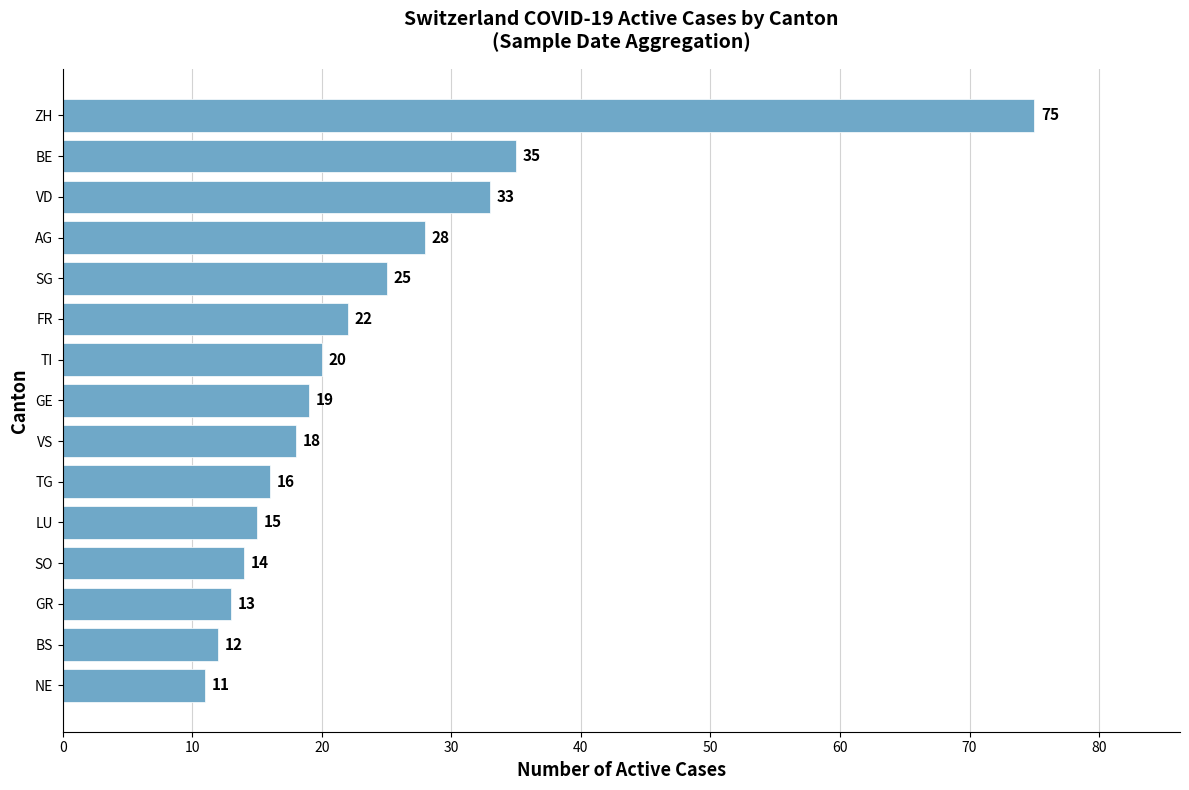

Reading bottom to top, what are all the values shown in this chart?

NE=11	BS=12	GR=13	SO=14	LU=15	TG=16	VS=18	GE=19	TI=20	FR=22	SG=25	AG=28	VD=33	BE=35	ZH=75